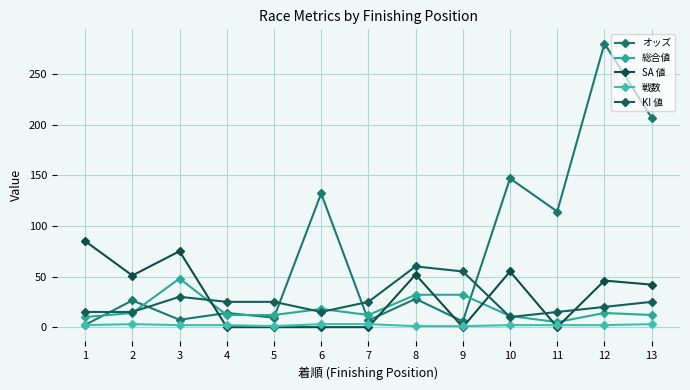

What is the total value across all series at 8?

173.0